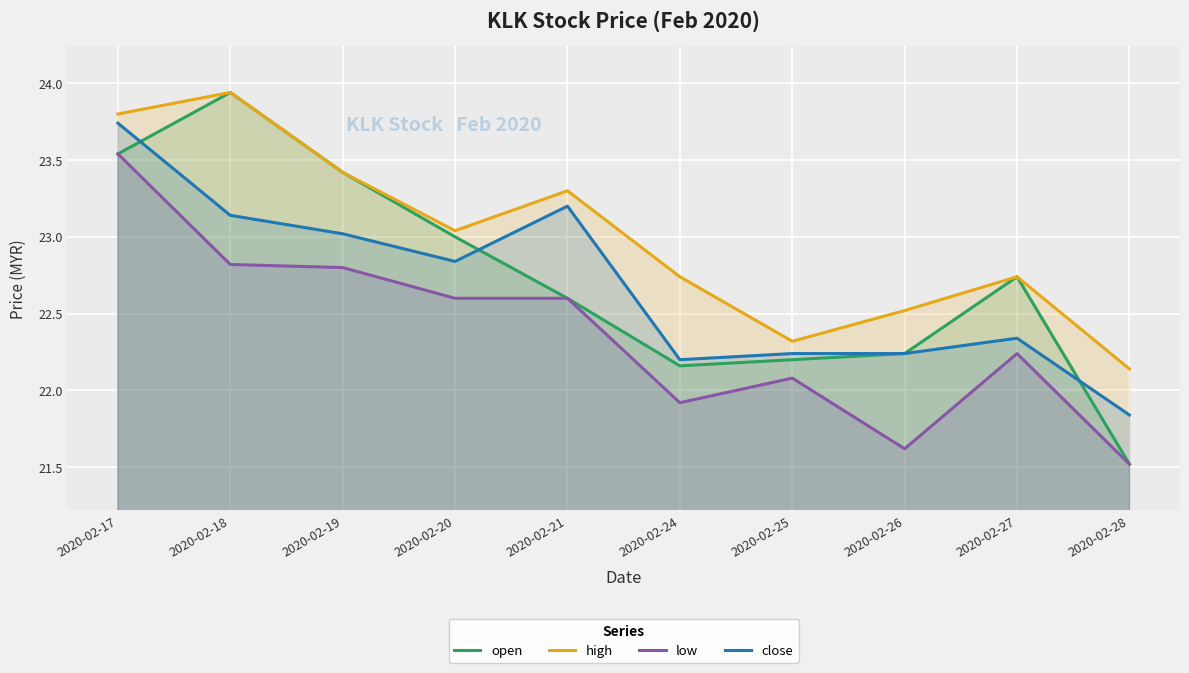

What are all the series names shown in the legend?

open, high, low, close